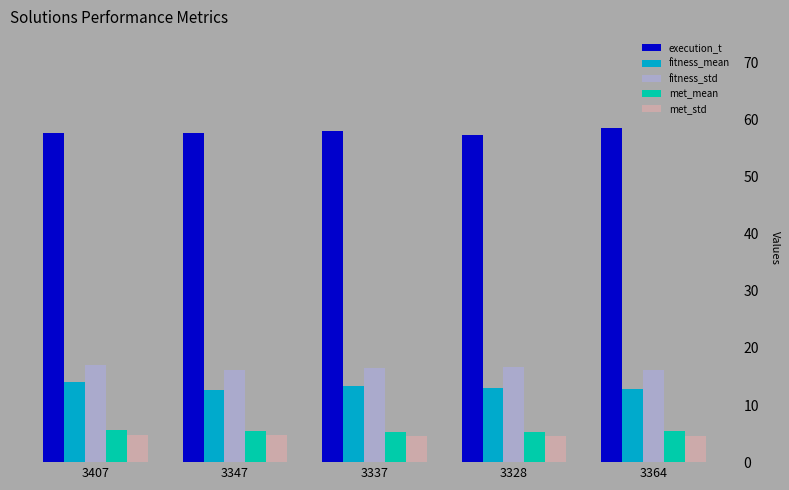

Does the chart contain stacked bars?

No